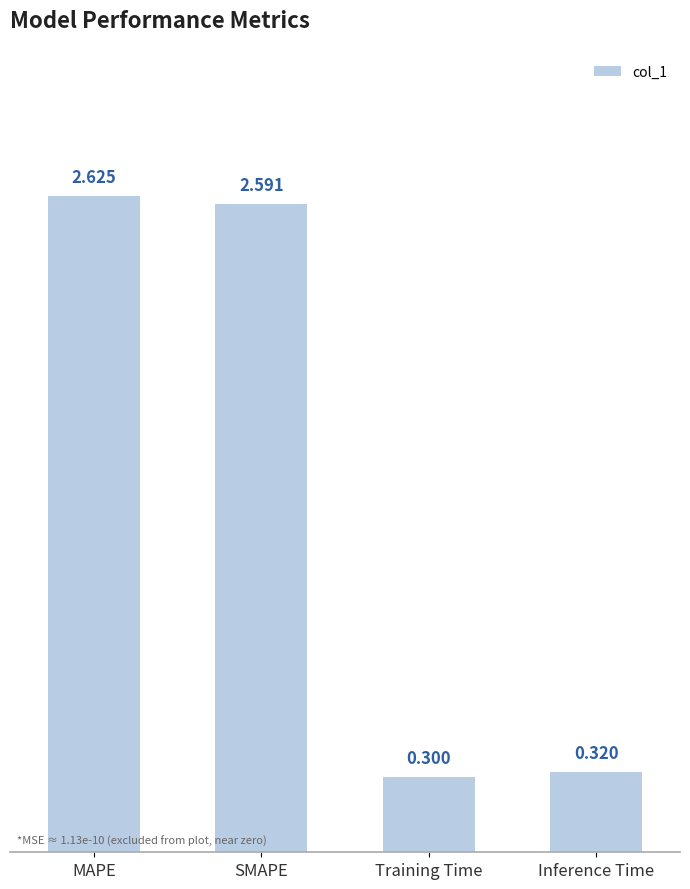

What position from the right is SMAPE?

3